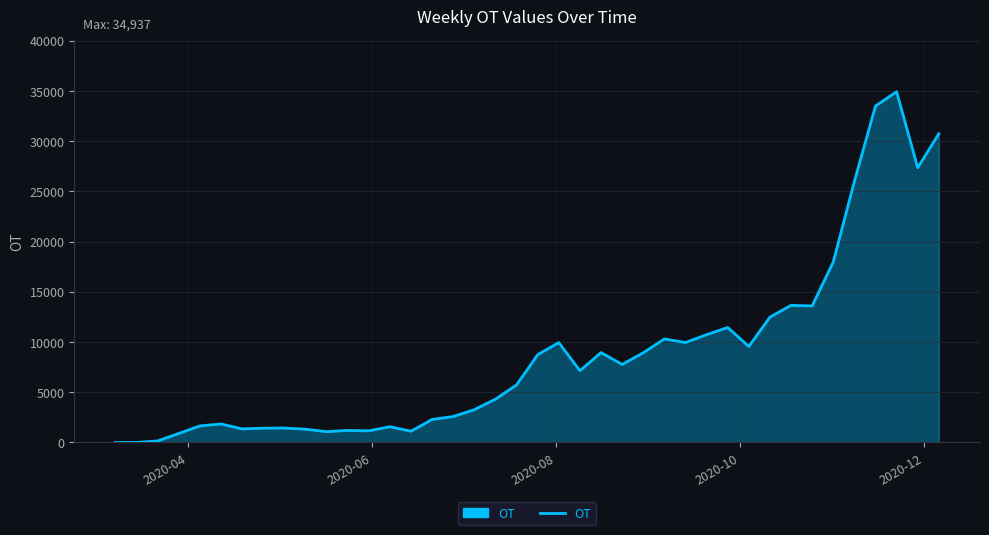

What is the greatest value displayed?

34937